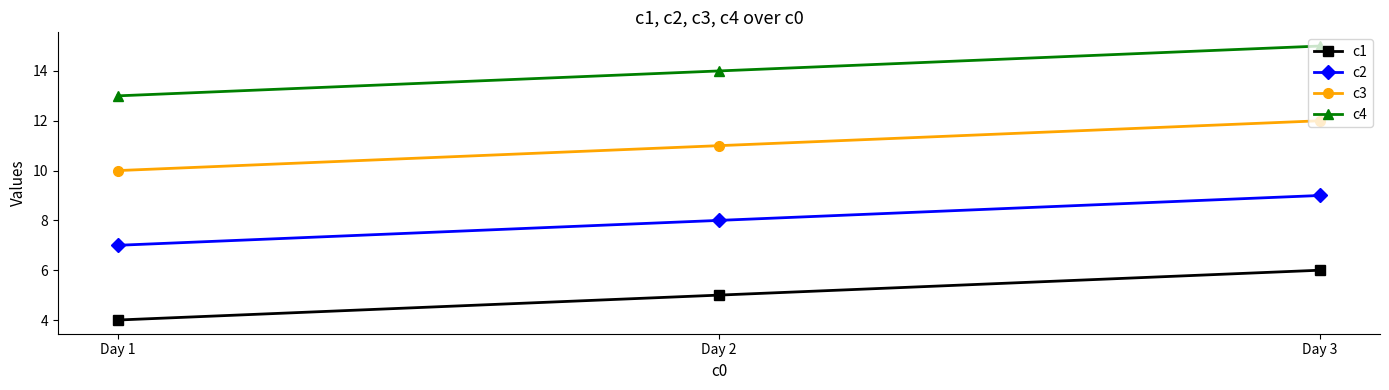

What is the smallest value displayed?

4